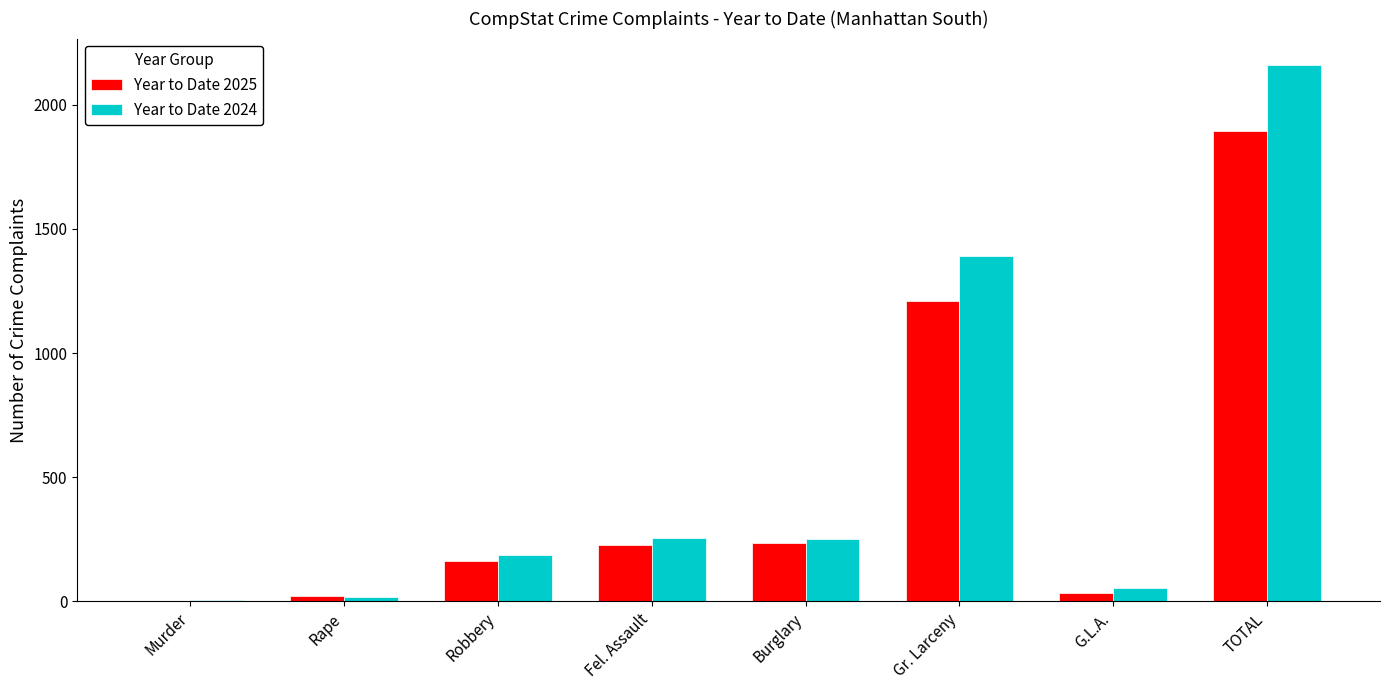

Are the bars horizontal?

No